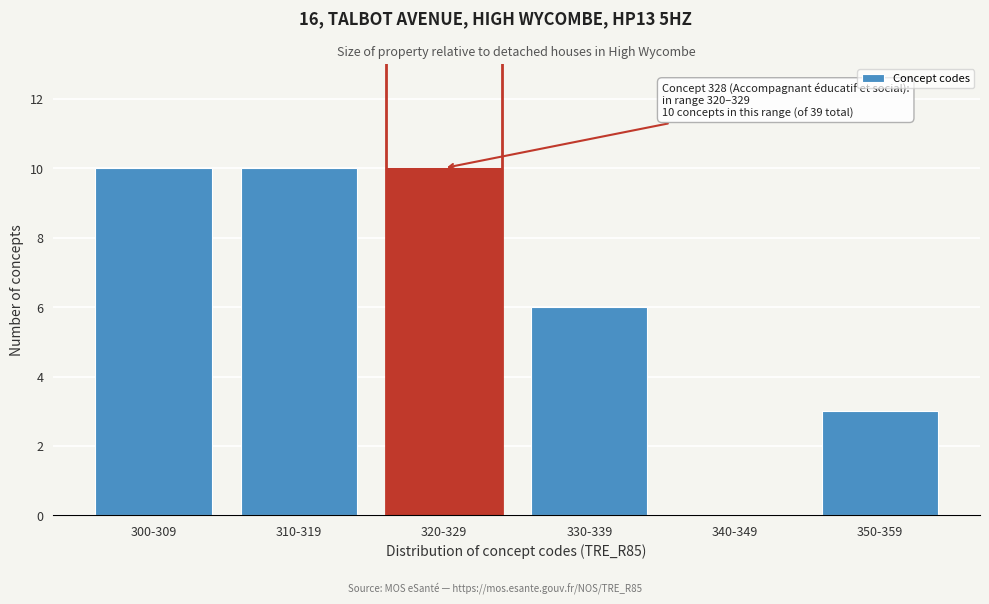

Reading right to left, list all the values displayed in this chart.

350-359=3	340-349=0	330-339=6	320-329=10	310-319=10	300-309=10